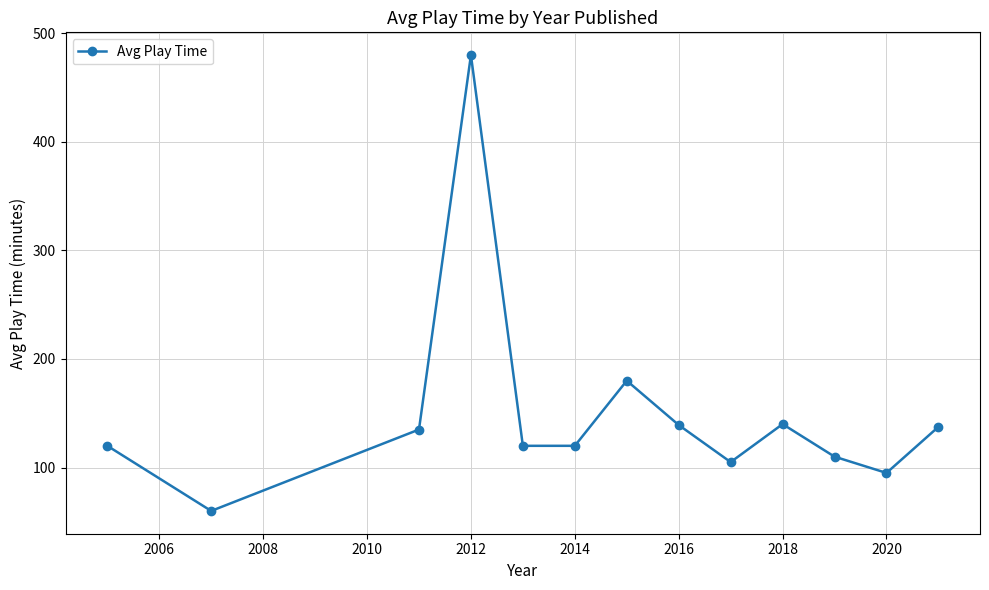

How many points are higher than both their immediate neighbors (excluding endpoints)?

3